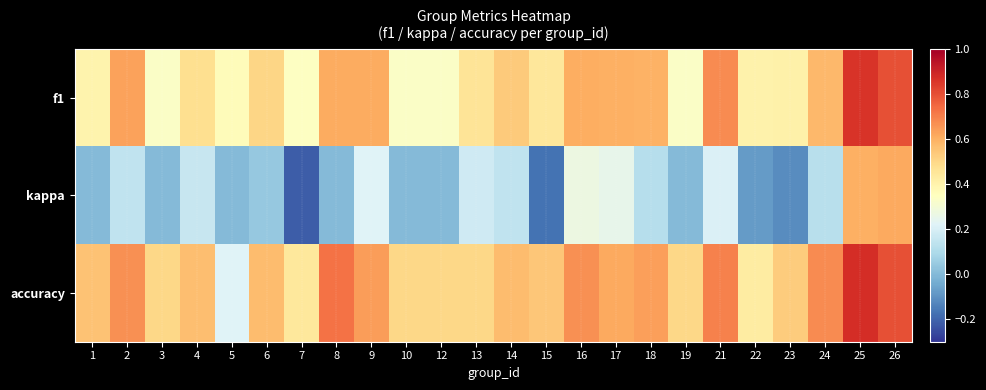

Which category has the highest value across all series?

25